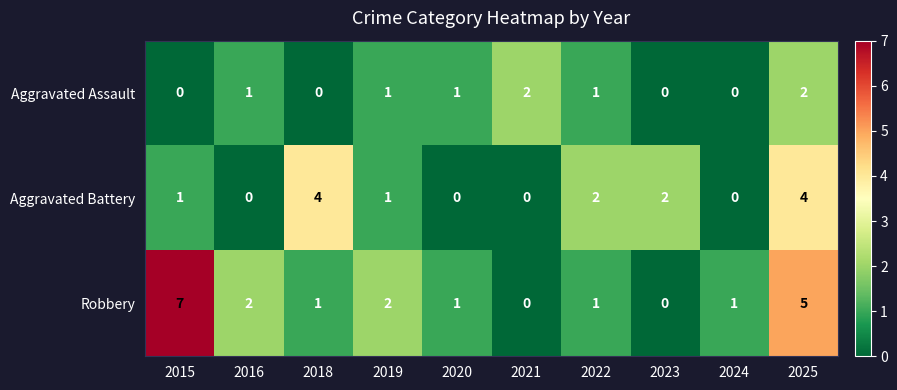

Reading left to right, transcribe all the data shown in this chart.

Aggravated Assault: 2015=0	2016=1	2018=0	2019=1	2020=1	2021=2	2022=1	2023=0	2024=0	2025=2
Aggravated Battery: 2015=1	2016=0	2018=4	2019=1	2020=0	2021=0	2022=2	2023=2	2024=0	2025=4
Robbery: 2015=7	2016=2	2018=1	2019=2	2020=1	2021=0	2022=1	2023=0	2024=1	2025=5